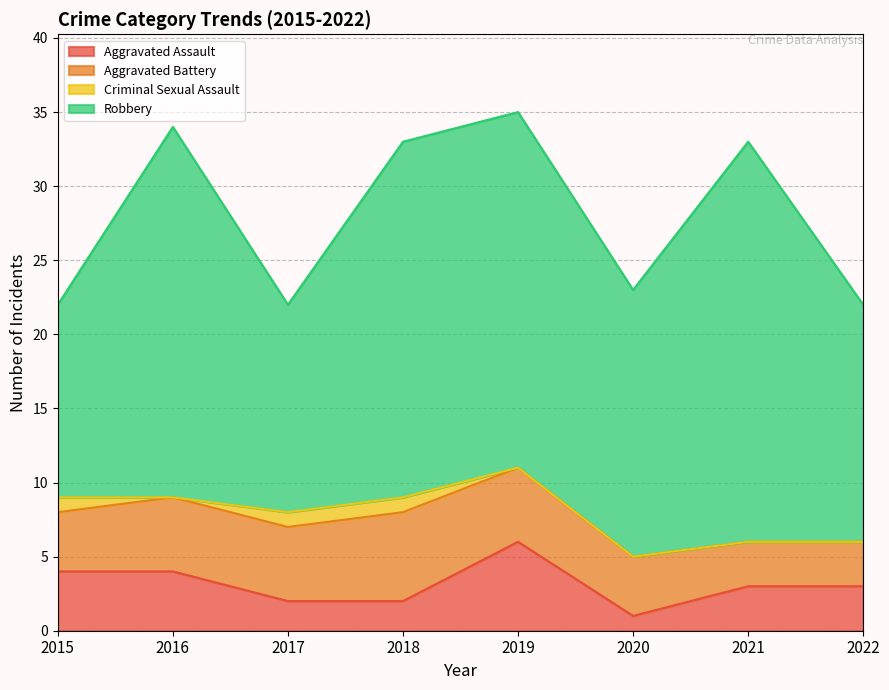

How many interior local peaks does the Aggravated Battery series have?

1